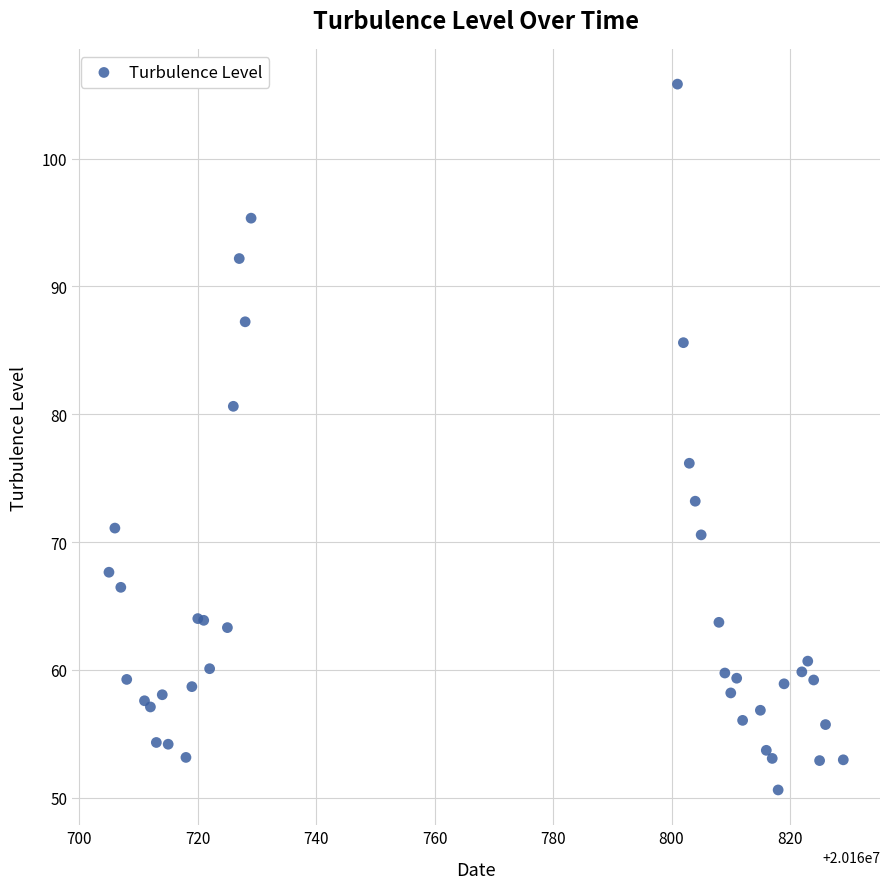

What Y value in the scatter plot is closest to 78?

76.2